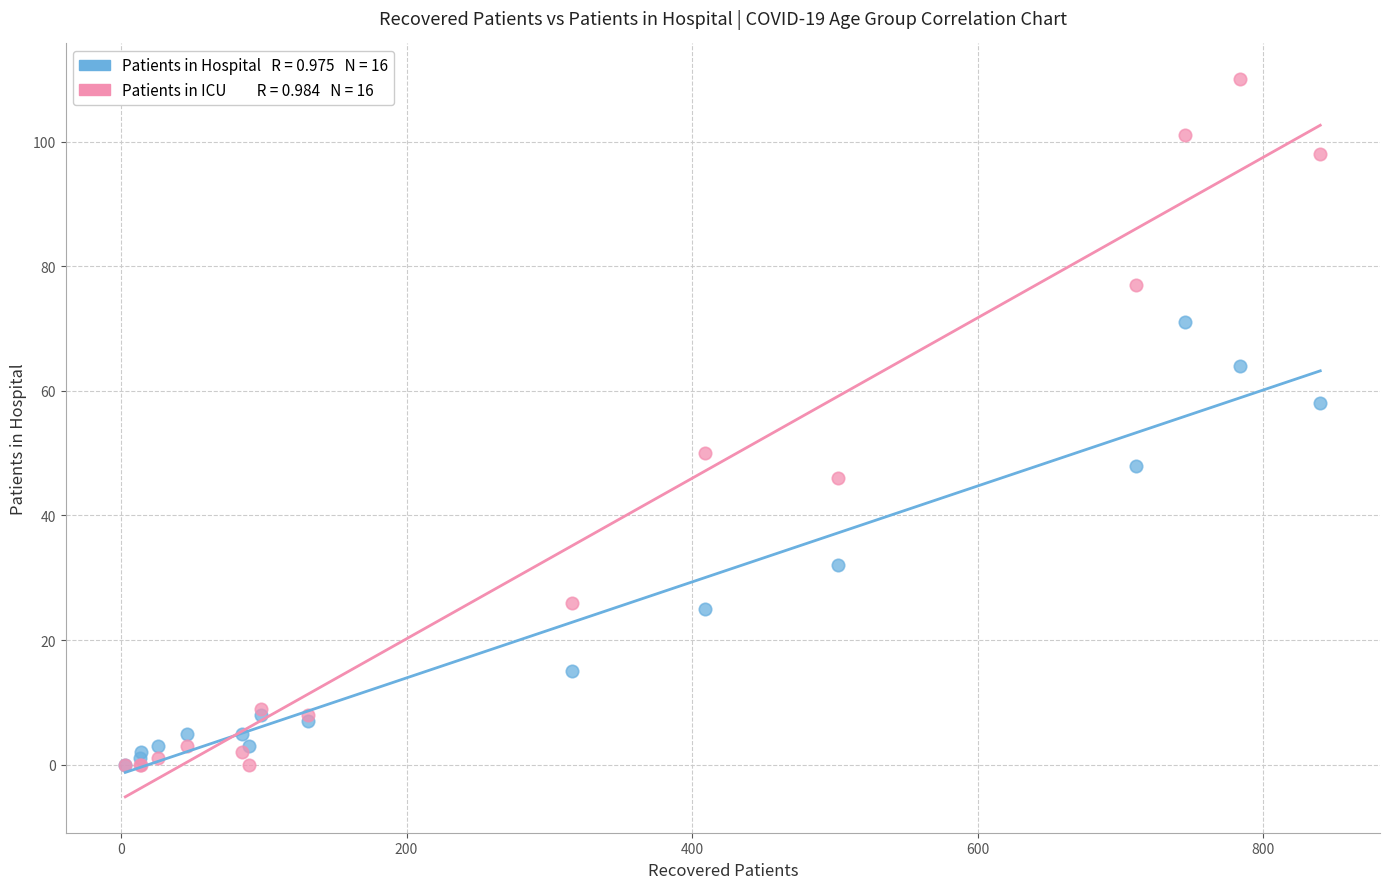

Across all series, what Y value is closest to 55?

58